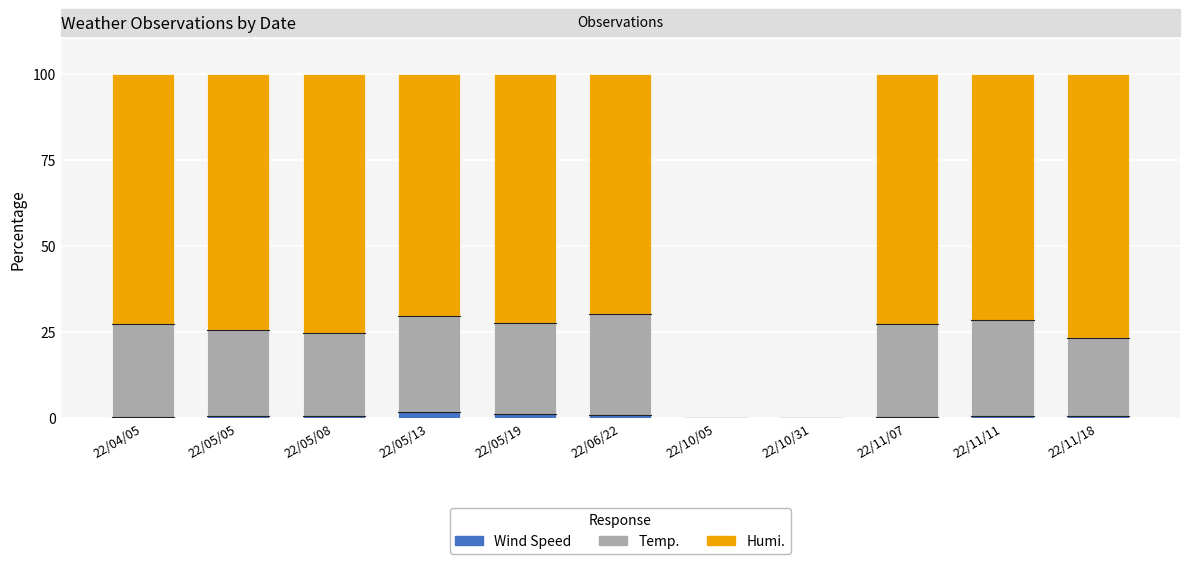

Are the bars horizontal?

No